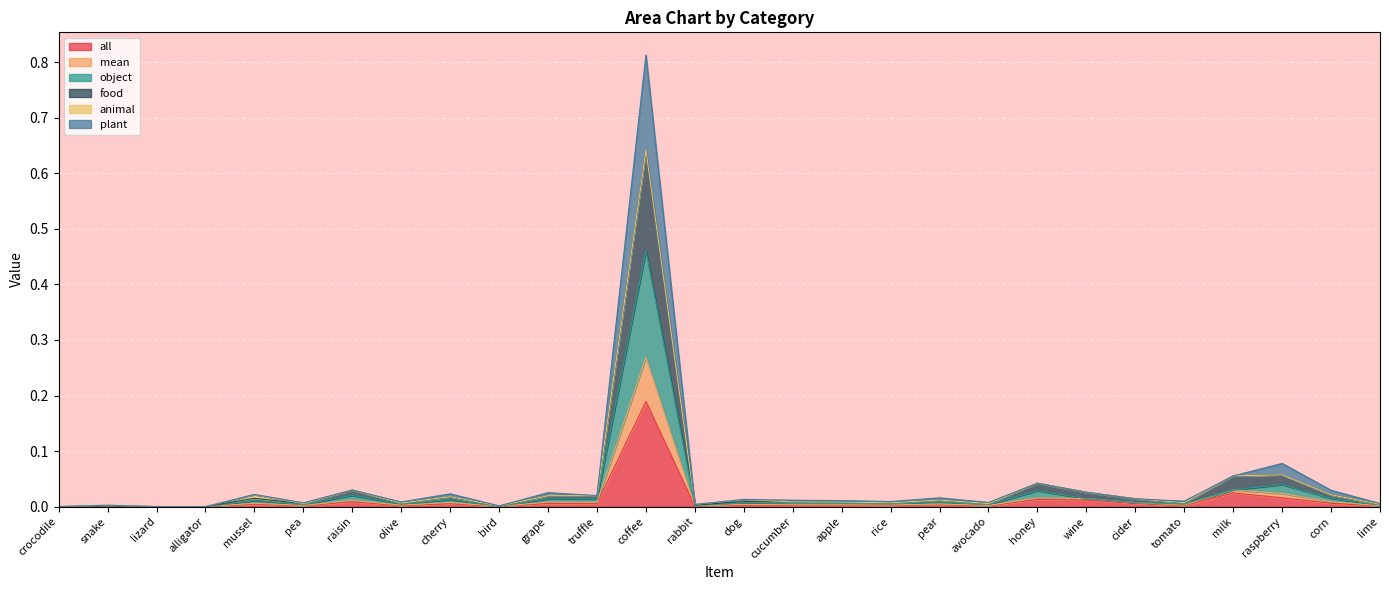

How many values in the plant series exceed 0?

25